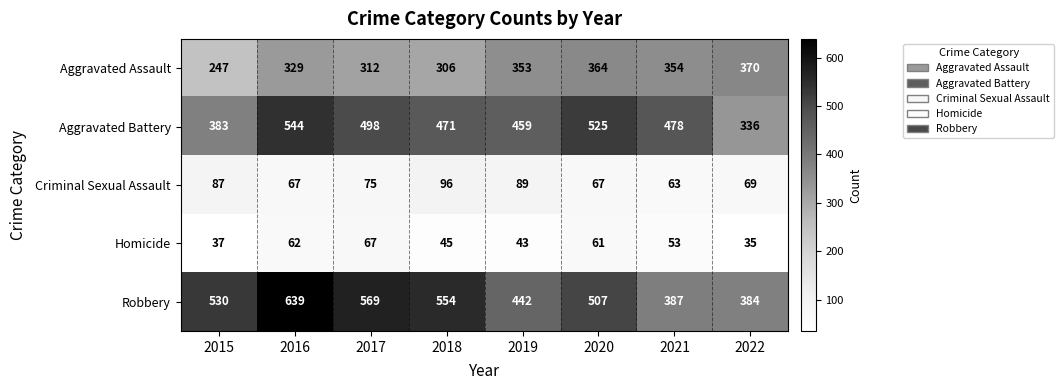

At how many categories does at least one series exceed 120?

8